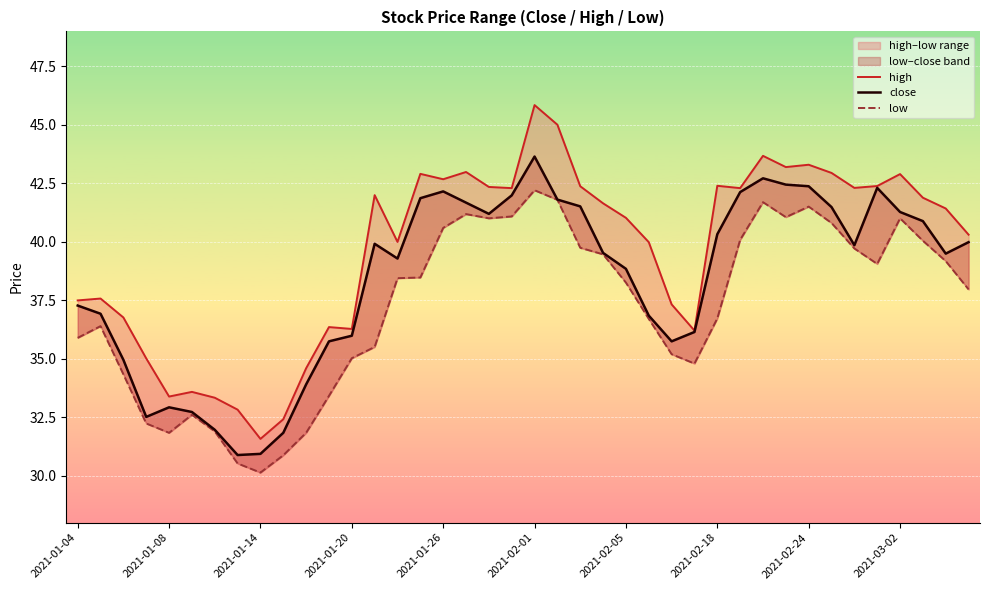

In close, how many points are higher than both neighbors (excluding endpoints)?

6